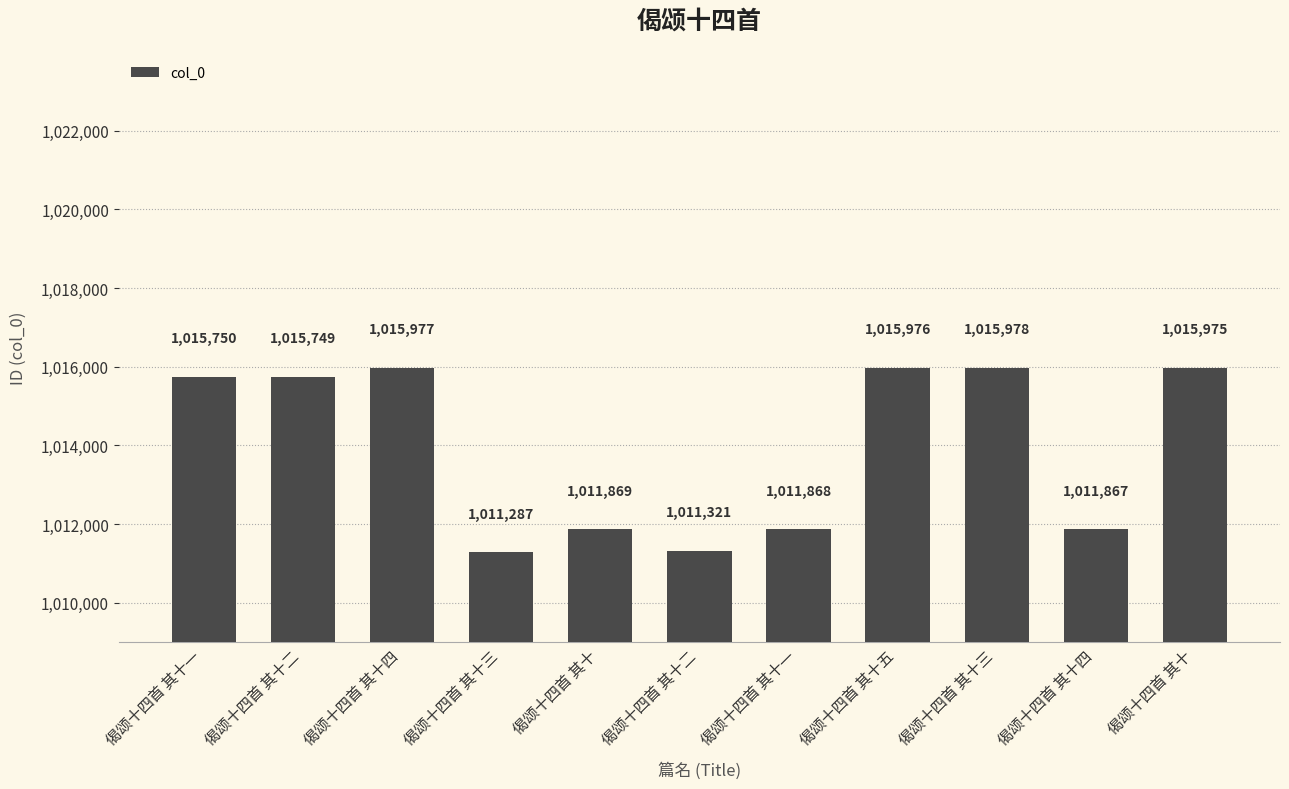

Are the bars grouped side by side (vs. stacked)?

No